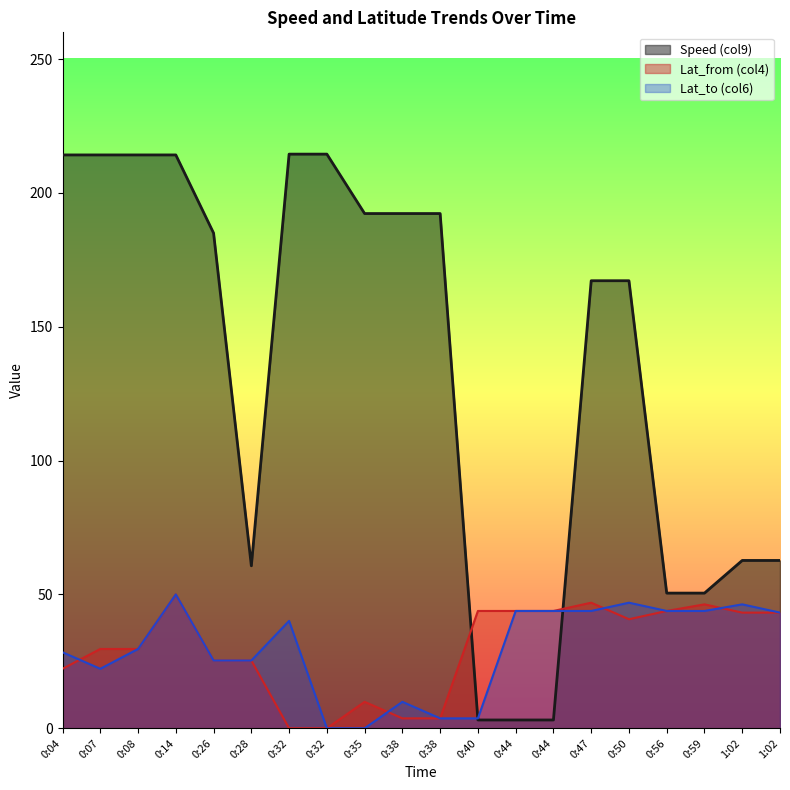

Reading right to left, extract all data points from this chart.

Speed (col9): 1:02=62.7	1:02=62.7	0:59=50.5	0:56=50.5	0:50=167.2	0:47=167.2	0:44=3.1	0:44=3.1	0:40=3.1	0:38=192.3	0:38=192.3	0:35=192.3	0:32=214.5	0:32=214.5	0:28=60.7	0:26=185.0	0:14=214.2	0:08=214.2	0:07=214.2	0:04=214.2
Lat_from (col4): 1:02=43.2	1:02=43.2	0:59=46.3	0:56=43.8	0:50=40.7	0:47=46.9	0:44=43.8	0:44=43.8	0:40=43.8	0:38=3.7	0:38=3.7	0:35=9.9	0:32=0.0	0:32=0.0	0:28=25.3	0:26=25.3	0:14=50.0	0:08=29.6	0:07=29.6	0:04=22.2
Lat_to (col6): 1:02=43.2	1:02=46.3	0:59=43.8	0:56=43.8	0:50=46.9	0:47=43.8	0:44=43.8	0:44=43.8	0:40=3.7	0:38=3.7	0:38=9.9	0:35=0.0	0:32=0.0	0:32=40.1	0:28=25.3	0:26=25.3	0:14=50.0	0:08=29.6	0:07=22.2	0:04=28.4